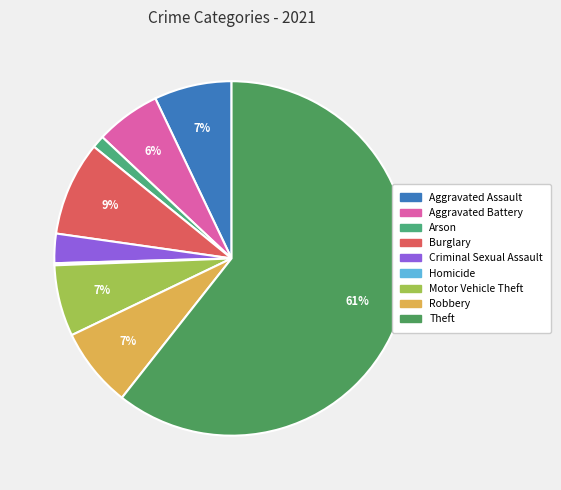

To the nearest percent, what is the difference between the Burglary and Aggravated Assault slice percentages?

2%